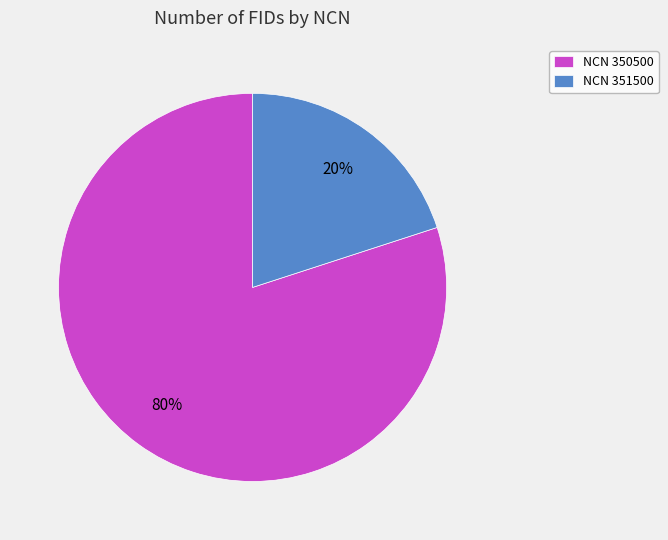

Combined, do NCN 351500 and NCN 350500 account for over 50%?

Yes